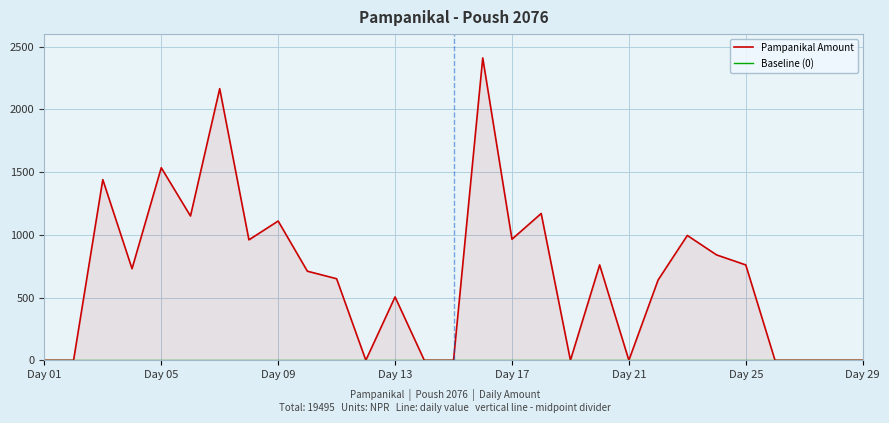

Which category has the highest value in the Baseline (0) series?

Day 01